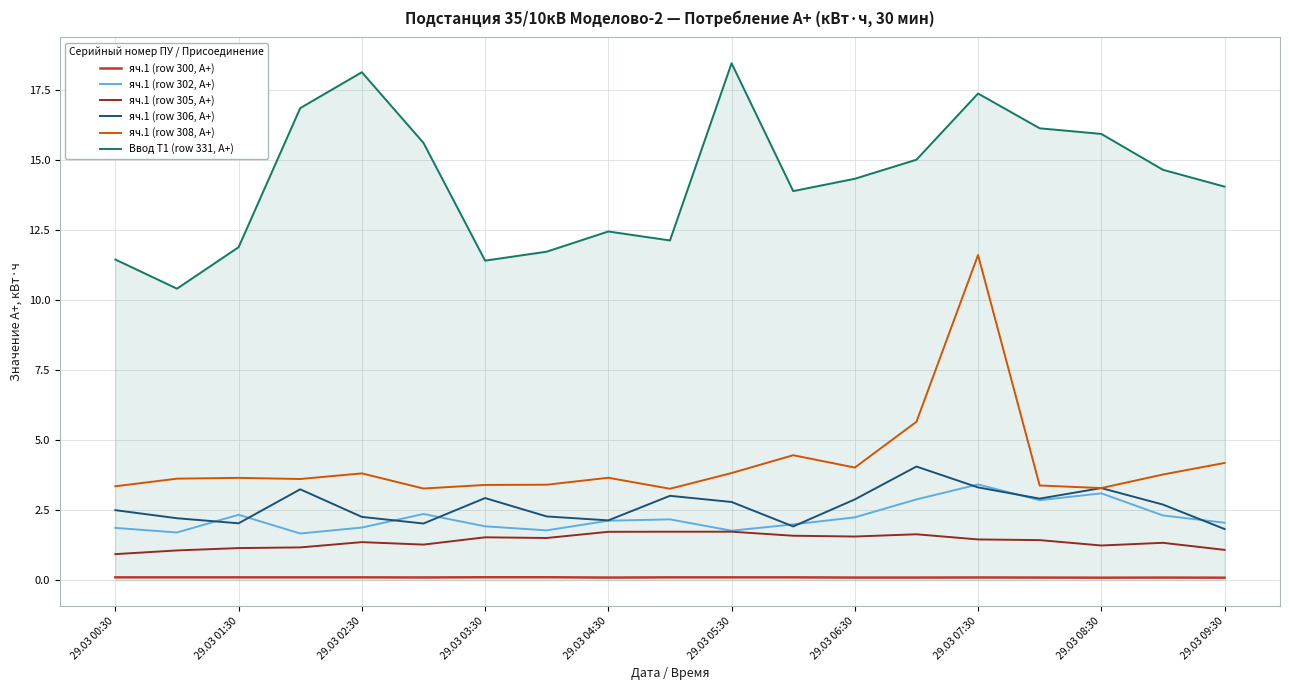

Which series has the largest range (max minus min)?

яч.1 (row 308, А+)